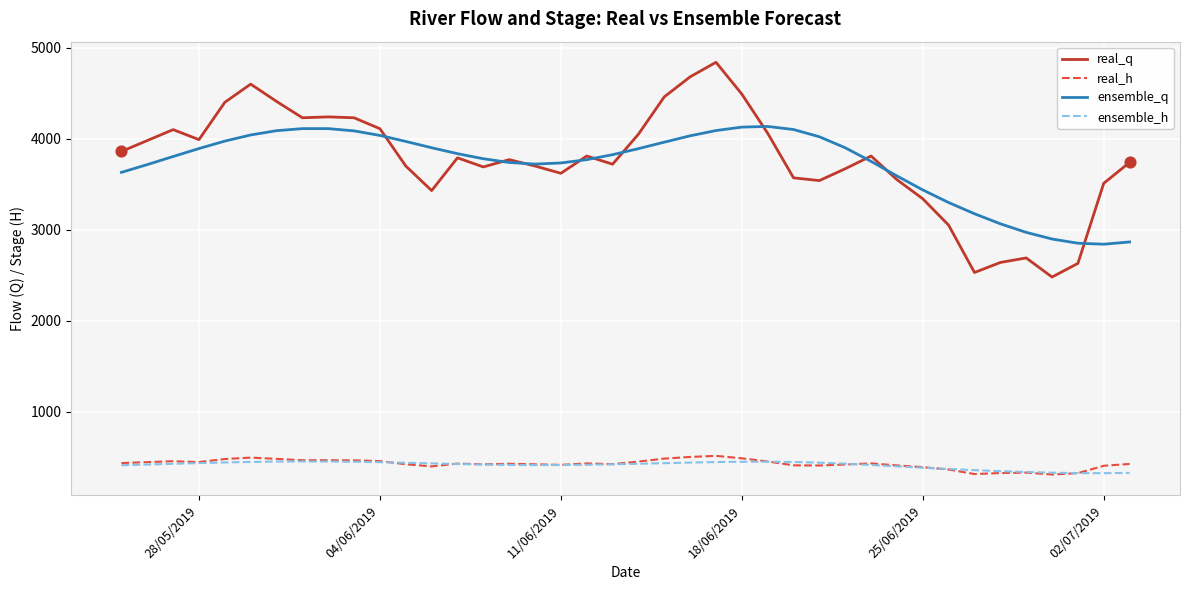

True or false: real_h and ensemble_q intersect in this chart.

False